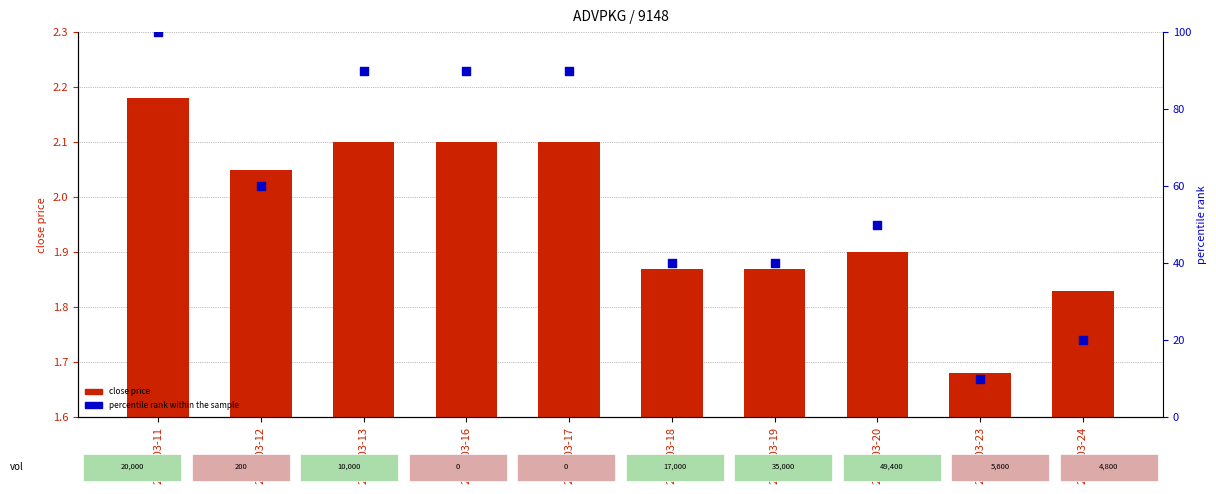

Which series reaches the maximum Y coordinate?

percentile rank within the sample